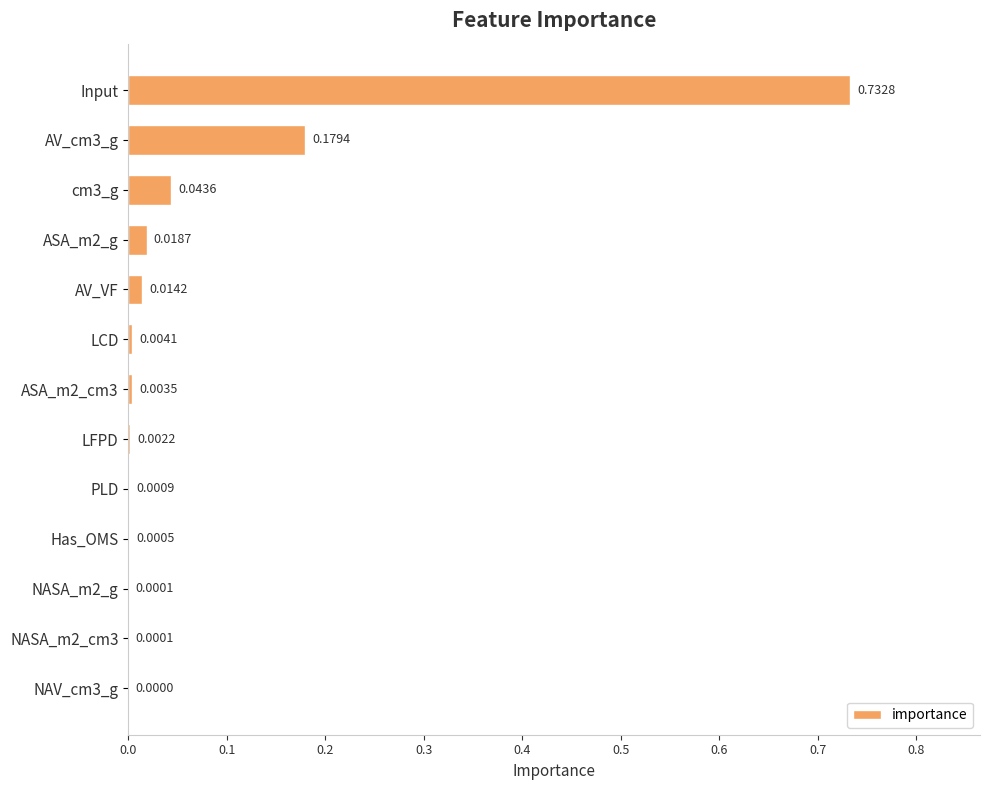

Which has a higher value, Input or AV_cm3_g?

Input